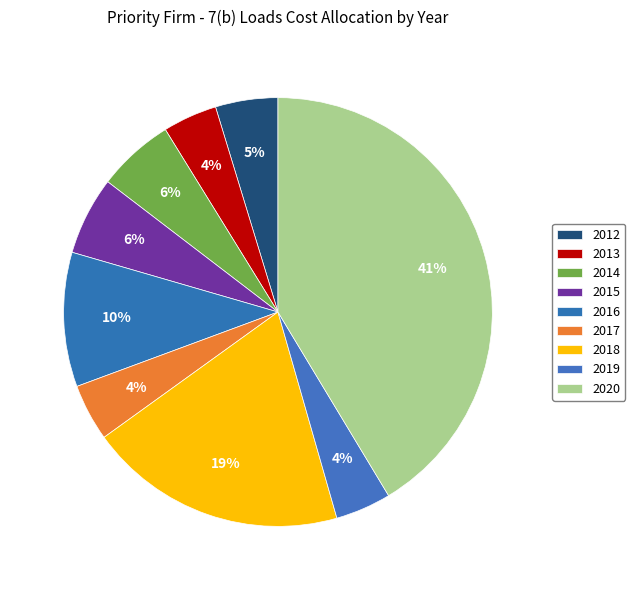

To the nearest percent, what is the difference between the largest and smallest slice percentages?

37%